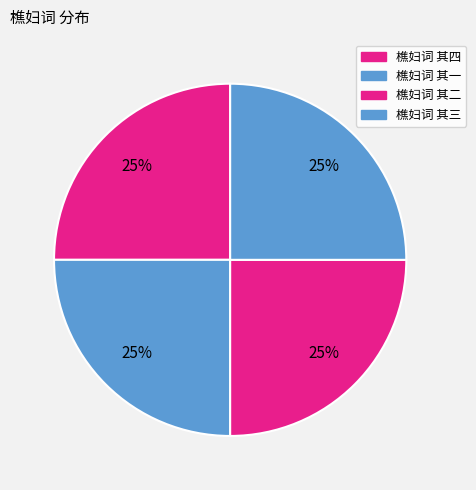

True or false: 樵妇词 其四 accounts for 25% of the total.

True